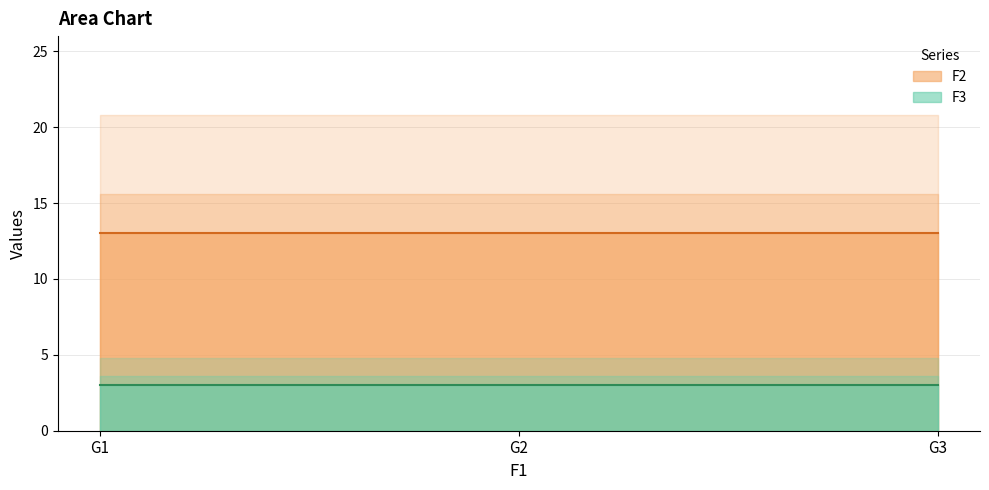

What is the sum of the F3 values at G3 and G2?

6